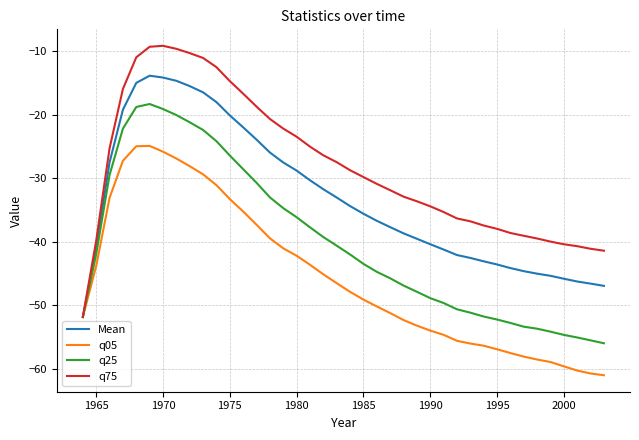

What is the difference between the second highest and minimum values in the q75 series?

42.6